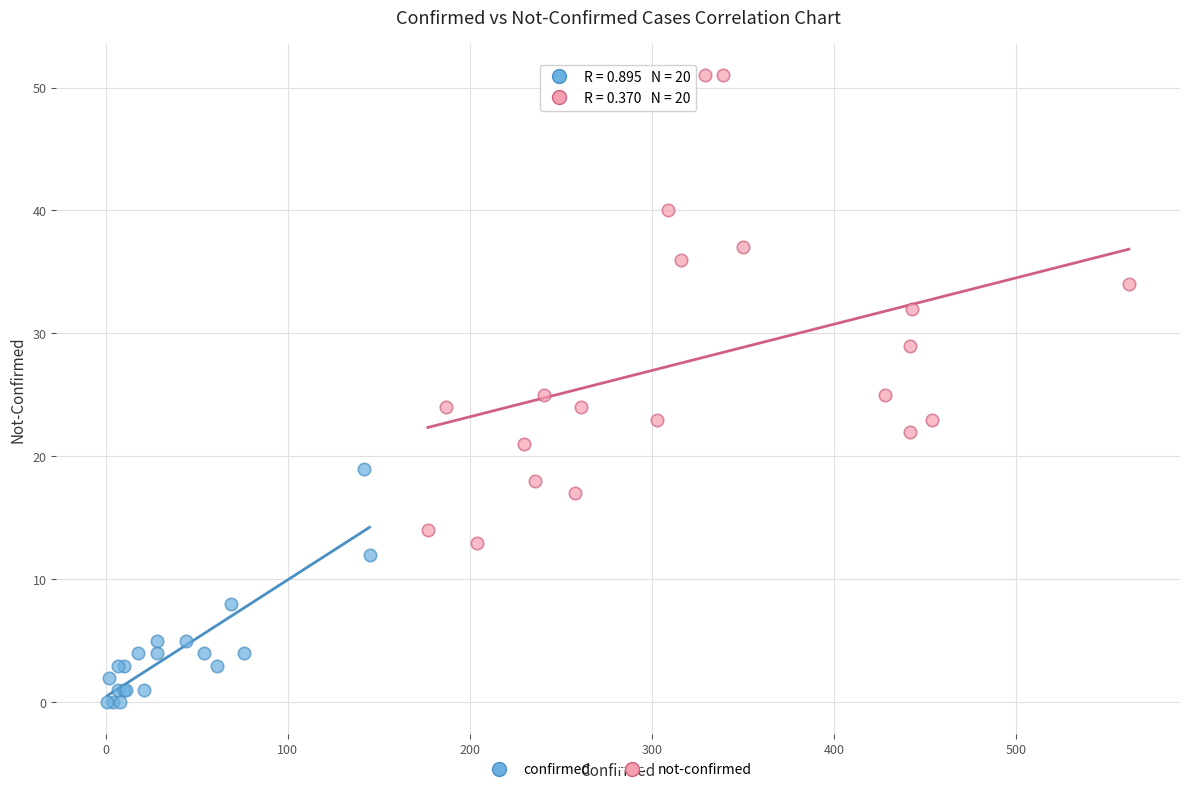

Which series has the widest spread of Y values?

not-confirmed